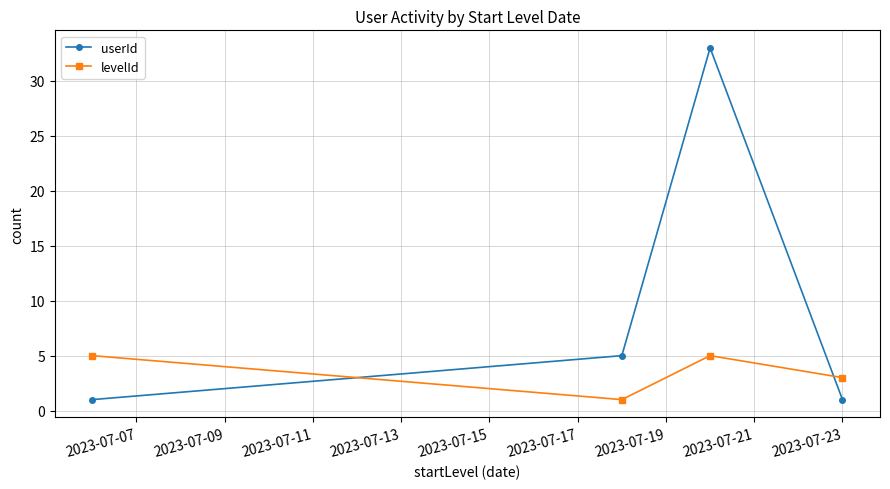

What is the value of the userId point at the 4th from the left?

1